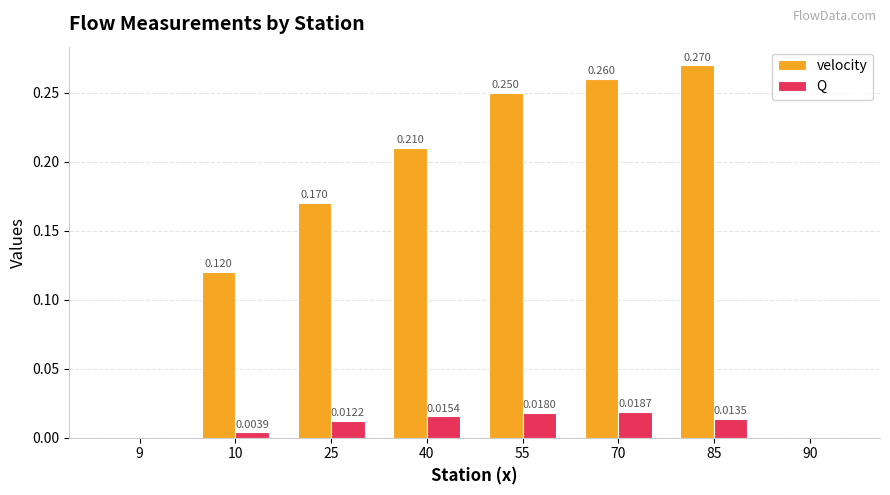

Which series has the largest range (max minus min)?

velocity